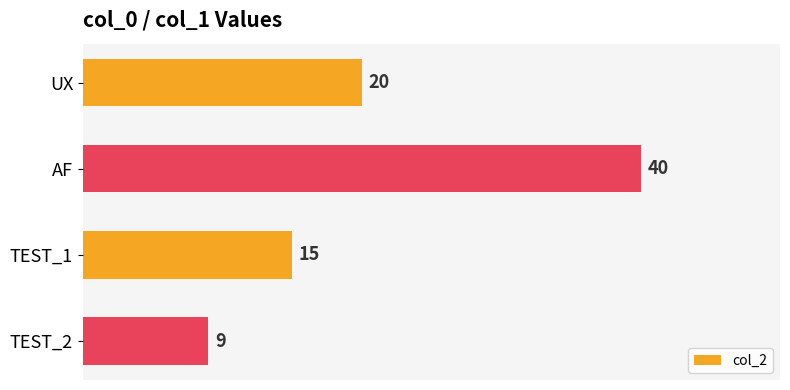

Which has a higher value, UX or TEST_1?

UX